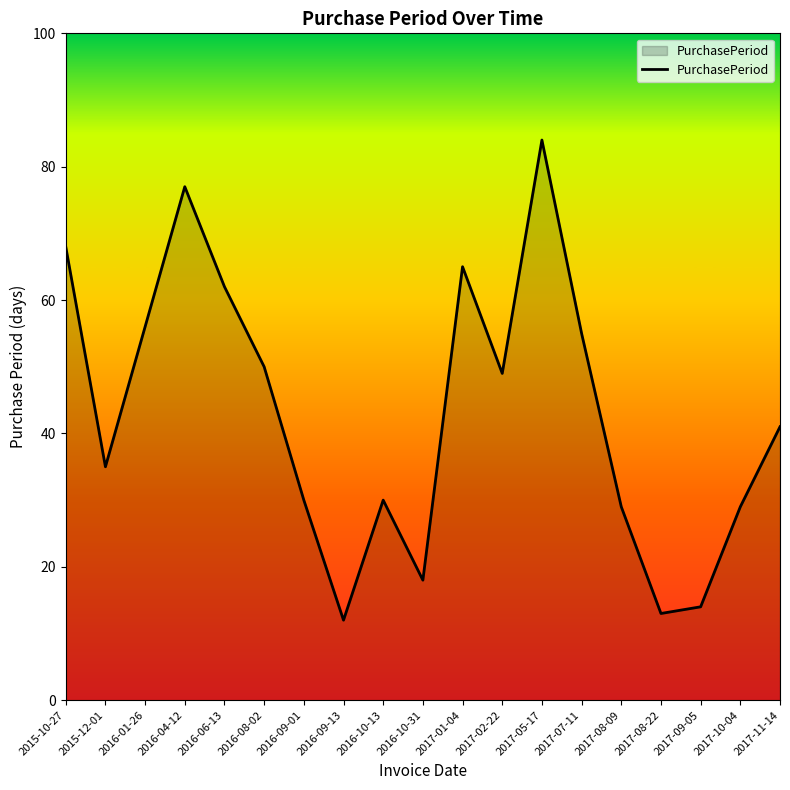

What is the approximate value at 2017-09-05, to the nearest 10?

10